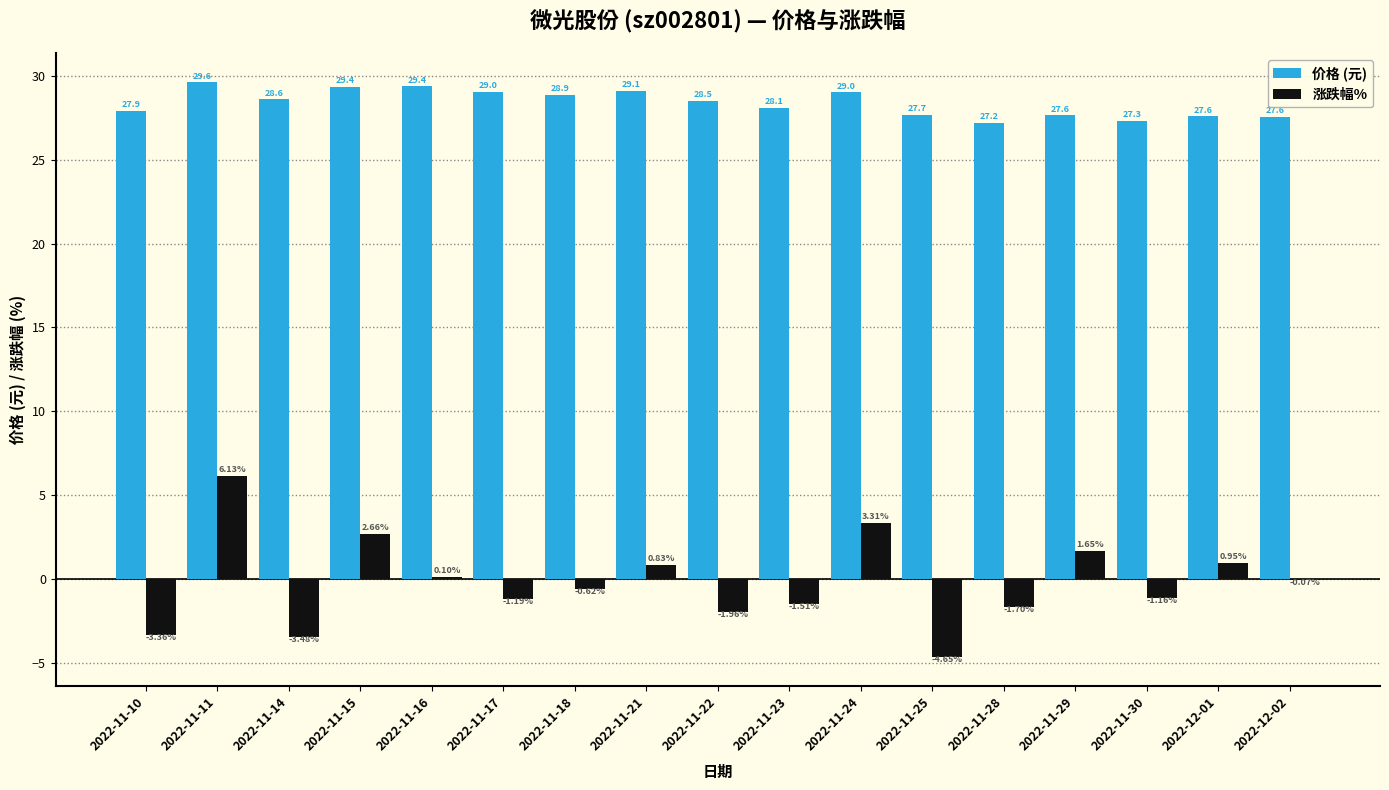

Which series changed the most between 2022-11-24 and 2022-11-29?

涨跌幅%